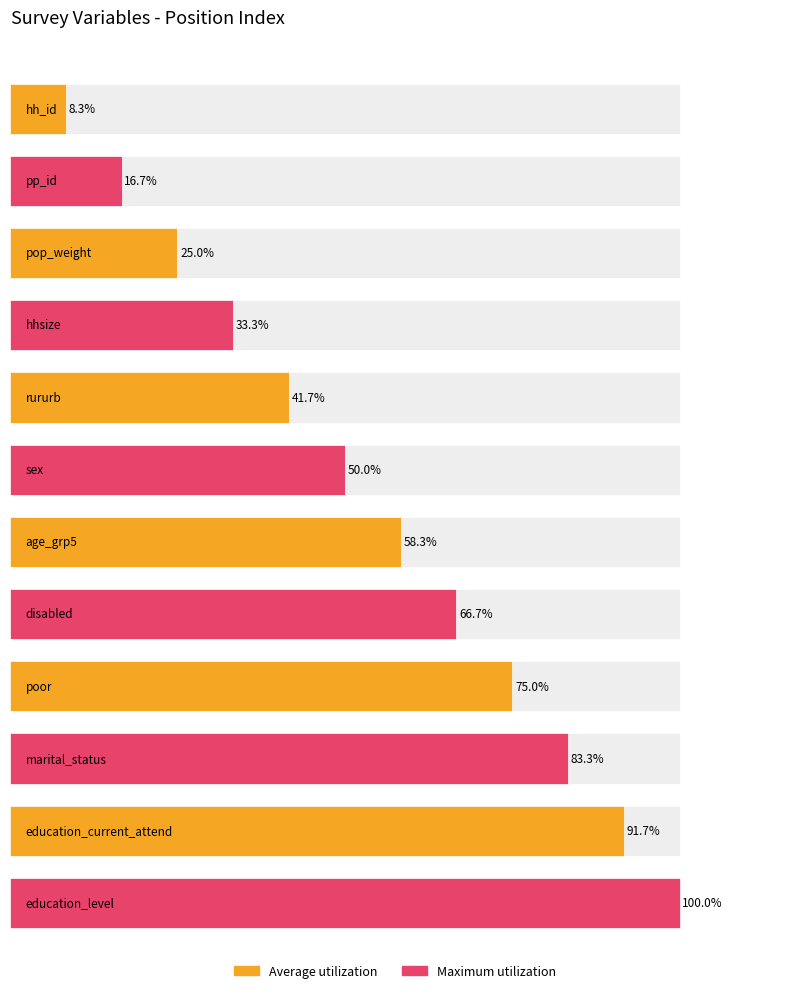

How many series are shown in this chart?

2